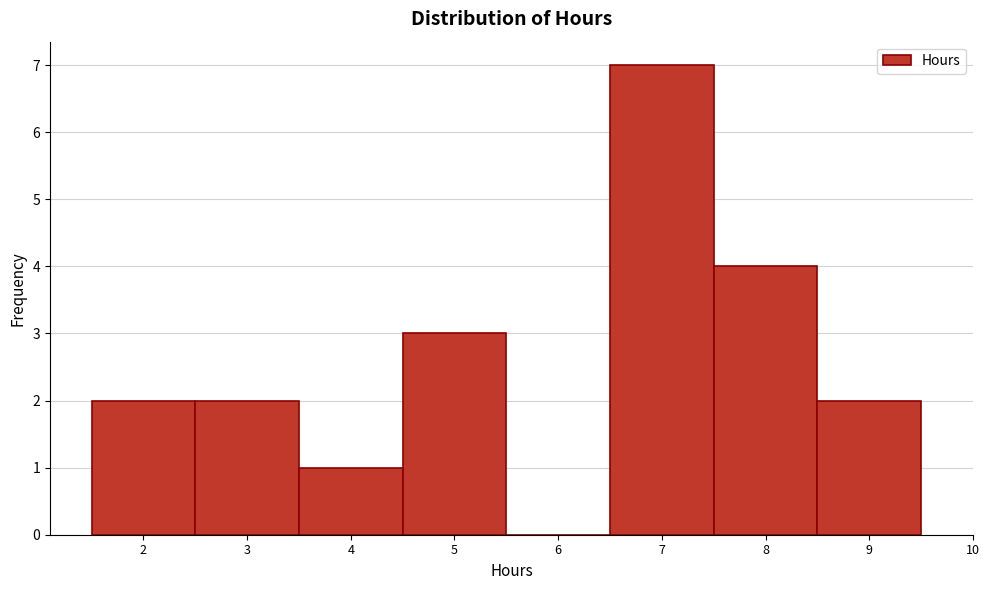

Reading left to right, list every bar in this chart as the range it spans on the x-axis followed by its height. The values are not printed on the chart, so give them approximately, as read against the axis.

1.5 to 2.5: 2
2.5 to 3.5: 2
3.5 to 4.5: 1
4.5 to 5.5: 3
5.5 to 6.5: 0
6.5 to 7.5: 7
7.5 to 8.5: 4
8.5 to 9.5: 2